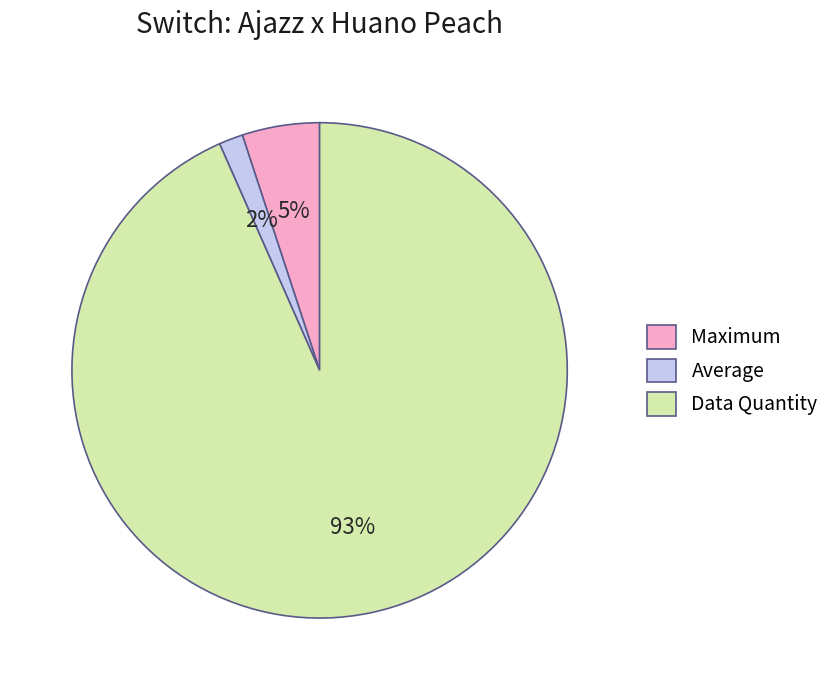

Which has a higher value, Data Quantity or Maximum?

Data Quantity